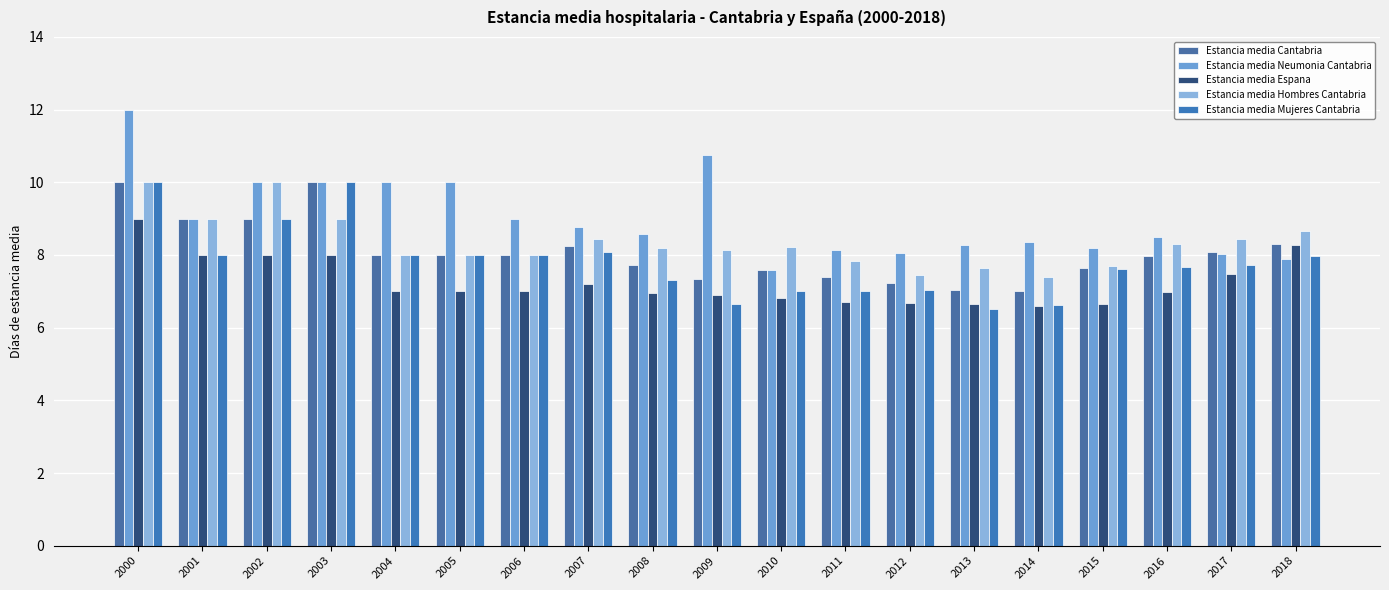

What is the approximate value of Estancia media Hombres Cantabria at 2010?

8.2